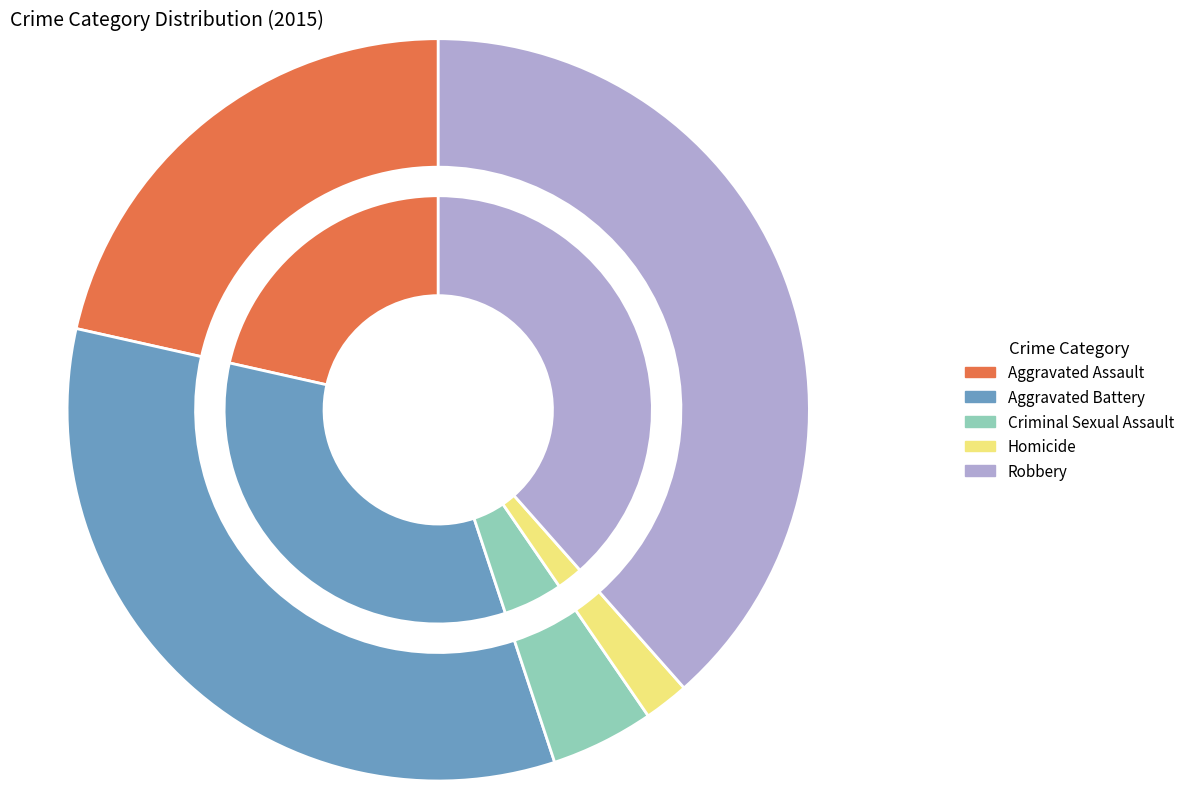

Which has a higher value, Criminal Sexual Assault or Aggravated Battery?

Aggravated Battery